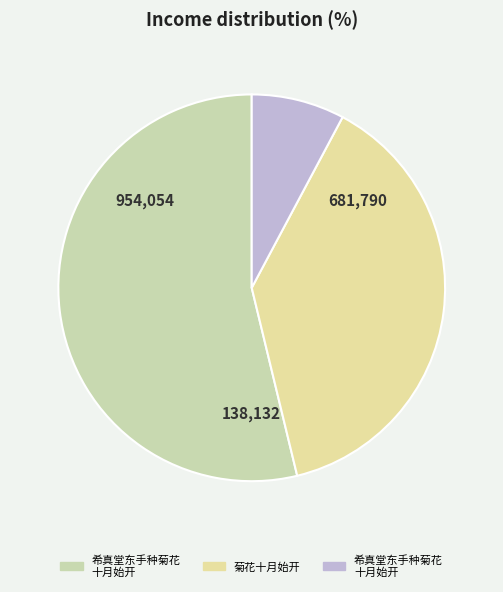

Count the number of slices in the pie.

3